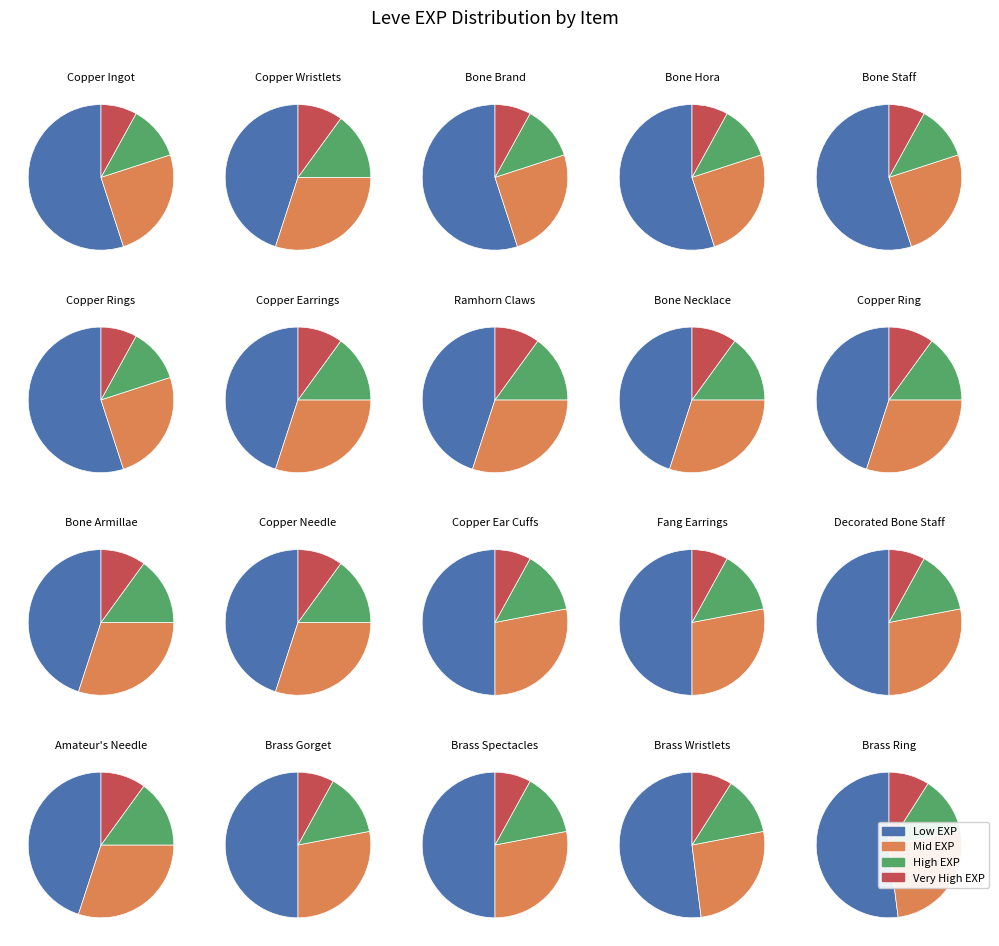

What is the spread (max minus min) of values at 5?

24160